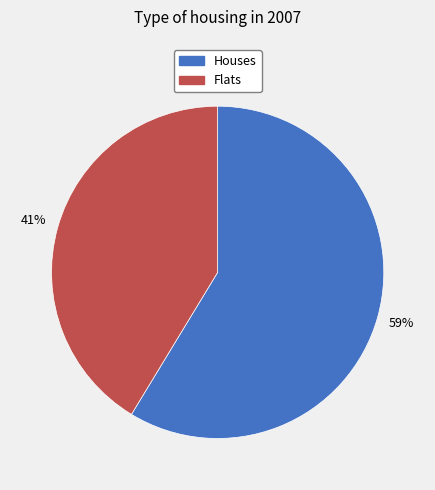

To the nearest percent, what portion does Houses represent?

59%